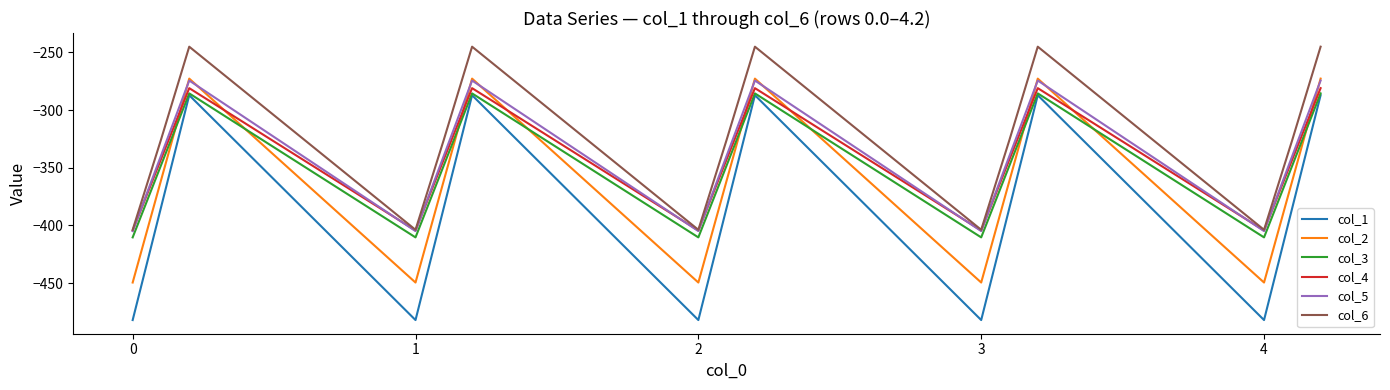

Is this an area chart (filled region under the line)?

No